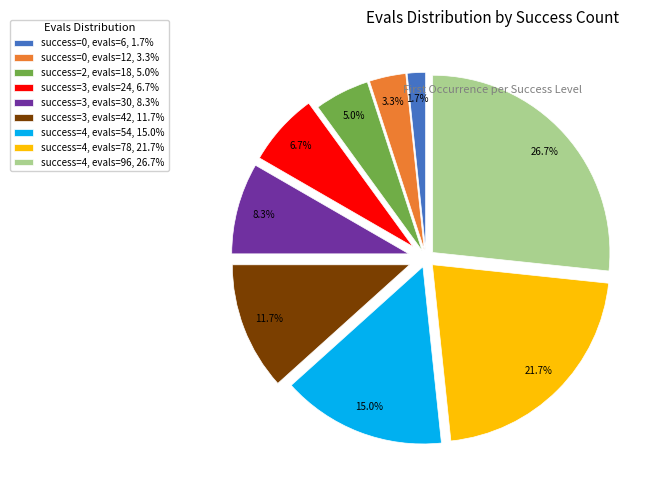

Rank the categories by value from highest to lowest.

success=4, evals=96, 26.7%, success=4, evals=78, 21.7%, success=4, evals=54, 15.0%, success=3, evals=42, 11.7%, success=3, evals=30, 8.3%, success=3, evals=24, 6.7%, success=2, evals=18, 5.0%, success=0, evals=12, 3.3%, success=0, evals=6, 1.7%